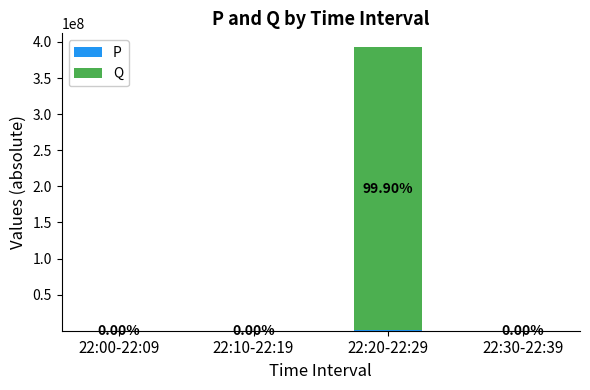

What is the total value across all series at 22:00-22:09?

11